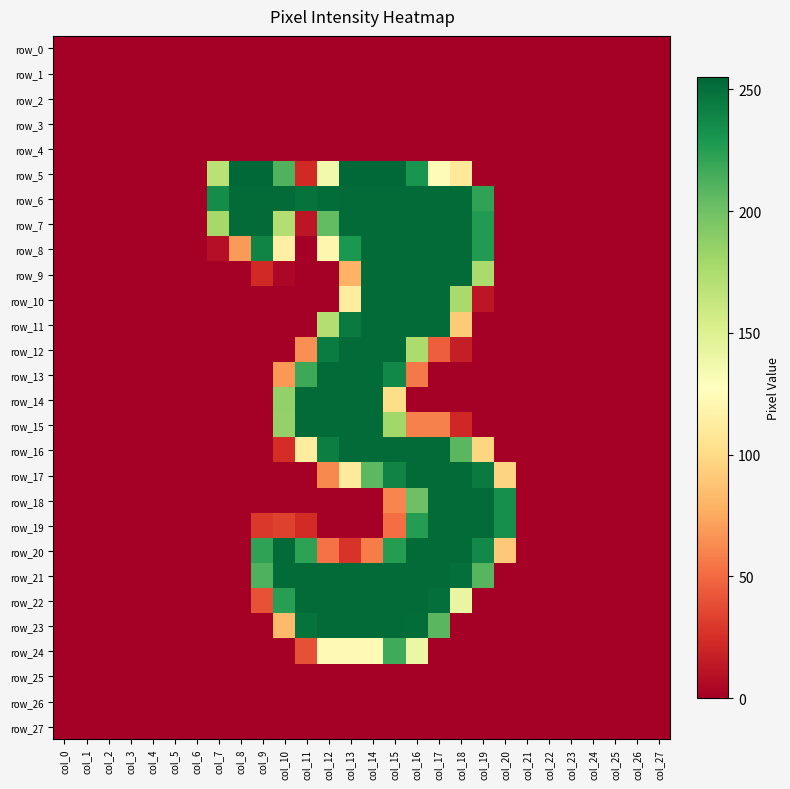

Reading left to right, transcribe all the data shown in this chart.

row_0: col_0=0	col_1=0	col_2=0	col_3=0	col_4=0	col_5=0	col_6=0	col_7=0	col_8=0	col_9=0	col_10=0	col_11=0	col_12=0	col_13=0	col_14=0	col_15=0	col_16=0	col_17=0	col_18=0	col_19=0	col_20=0	col_21=0	col_22=0	col_23=0	col_24=0	col_25=0	col_26=0	col_27=0
row_1: col_0=0	col_1=0	col_2=0	col_3=0	col_4=0	col_5=0	col_6=0	col_7=0	col_8=0	col_9=0	col_10=0	col_11=0	col_12=0	col_13=0	col_14=0	col_15=0	col_16=0	col_17=0	col_18=0	col_19=0	col_20=0	col_21=0	col_22=0	col_23=0	col_24=0	col_25=0	col_26=0	col_27=0
row_2: col_0=0	col_1=0	col_2=0	col_3=0	col_4=0	col_5=0	col_6=0	col_7=0	col_8=0	col_9=0	col_10=0	col_11=0	col_12=0	col_13=0	col_14=0	col_15=0	col_16=0	col_17=0	col_18=0	col_19=0	col_20=0	col_21=0	col_22=0	col_23=0	col_24=0	col_25=0	col_26=0	col_27=0
row_3: col_0=0	col_1=0	col_2=0	col_3=0	col_4=0	col_5=0	col_6=0	col_7=0	col_8=0	col_9=0	col_10=0	col_11=0	col_12=0	col_13=0	col_14=0	col_15=0	col_16=0	col_17=0	col_18=0	col_19=0	col_20=0	col_21=0	col_22=0	col_23=0	col_24=0	col_25=0	col_26=0	col_27=0
row_4: col_0=0	col_1=0	col_2=0	col_3=0	col_4=0	col_5=0	col_6=0	col_7=0	col_8=0	col_9=0	col_10=0	col_11=0	col_12=0	col_13=0	col_14=0	col_15=0	col_16=0	col_17=0	col_18=0	col_19=0	col_20=0	col_21=0	col_22=0	col_23=0	col_24=0	col_25=0	col_26=0	col_27=0
row_5: col_0=0	col_1=0	col_2=0	col_3=0	col_4=0	col_5=0	col_6=0	col_7=169	col_8=254	col_9=254	col_10=211	col_11=22	col_12=136	col_13=254	col_14=254	col_15=254	col_16=231	col_17=125	col_18=109	col_19=0	col_20=0	col_21=0	col_22=0	col_23=0	col_24=0	col_25=0	col_26=0	col_27=0
row_6: col_0=0	col_1=0	col_2=0	col_3=0	col_4=0	col_5=0	col_6=0	col_7=235	col_8=253	col_9=253	col_10=253	col_11=249	col_12=252	col_13=253	col_14=253	col_15=253	col_16=253	col_17=253	col_18=253	col_19=222	col_20=0	col_21=0	col_22=0	col_23=0	col_24=0	col_25=0	col_26=0	col_27=0
row_7: col_0=0	col_1=0	col_2=0	col_3=0	col_4=0	col_5=0	col_6=0	col_7=178	col_8=253	col_9=253	col_10=172	col_11=12	col_12=205	col_13=253	col_14=253	col_15=253	col_16=253	col_17=253	col_18=253	col_19=227	col_20=0	col_21=0	col_22=0	col_23=0	col_24=0	col_25=0	col_26=0	col_27=0
row_8: col_0=0	col_1=0	col_2=0	col_3=0	col_4=0	col_5=0	col_6=0	col_7=8	col_8=69	col_9=240	col_10=115	col_11=0	col_12=120	col_13=229	col_14=253	col_15=253	col_16=253	col_17=253	col_18=253	col_19=227	col_20=0	col_21=0	col_22=0	col_23=0	col_24=0	col_25=0	col_26=0	col_27=0
row_9: col_0=0	col_1=0	col_2=0	col_3=0	col_4=0	col_5=0	col_6=0	col_7=0	col_8=0	col_9=22	col_10=4	col_11=0	col_12=0	col_13=79	col_14=253	col_15=253	col_16=253	col_17=253	col_18=253	col_19=176	col_20=0	col_21=0	col_22=0	col_23=0	col_24=0	col_25=0	col_26=0	col_27=0
row_10: col_0=0	col_1=0	col_2=0	col_3=0	col_4=0	col_5=0	col_6=0	col_7=0	col_8=0	col_9=0	col_10=0	col_11=0	col_12=0	col_13=113	col_14=253	col_15=253	col_16=253	col_17=253	col_18=177	col_19=12	col_20=0	col_21=0	col_22=0	col_23=0	col_24=0	col_25=0	col_26=0	col_27=0
row_11: col_0=0	col_1=0	col_2=0	col_3=0	col_4=0	col_5=0	col_6=0	col_7=0	col_8=0	col_9=0	col_10=0	col_11=0	col_12=172	col_13=245	col_14=253	col_15=253	col_16=253	col_17=253	col_18=91	col_19=0	col_20=0	col_21=0	col_22=0	col_23=0	col_24=0	col_25=0	col_26=0	col_27=0
row_12: col_0=0	col_1=0	col_2=0	col_3=0	col_4=0	col_5=0	col_6=0	col_7=0	col_8=0	col_9=0	col_10=0	col_11=65	col_12=244	col_13=253	col_14=253	col_15=253	col_16=175	col_17=45	col_18=16	col_19=0	col_20=0	col_21=0	col_22=0	col_23=0	col_24=0	col_25=0	col_26=0	col_27=0
row_13: col_0=0	col_1=0	col_2=0	col_3=0	col_4=0	col_5=0	col_6=0	col_7=0	col_8=0	col_9=0	col_10=68	col_11=218	col_12=253	col_13=253	col_14=253	col_15=238	col_16=56	col_17=0	col_18=0	col_19=0	col_20=0	col_21=0	col_22=0	col_23=0	col_24=0	col_25=0	col_26=0	col_27=0
row_14: col_0=0	col_1=0	col_2=0	col_3=0	col_4=0	col_5=0	col_6=0	col_7=0	col_8=0	col_9=0	col_10=186	col_11=253	col_12=253	col_13=253	col_14=253	col_15=101	col_16=0	col_17=0	col_18=0	col_19=0	col_20=0	col_21=0	col_22=0	col_23=0	col_24=0	col_25=0	col_26=0	col_27=0
row_15: col_0=0	col_1=0	col_2=0	col_3=0	col_4=0	col_5=0	col_6=0	col_7=0	col_8=0	col_9=0	col_10=185	col_11=253	col_12=253	col_13=253	col_14=253	col_15=180	col_16=59	col_17=59	col_18=21	col_19=0	col_20=0	col_21=0	col_22=0	col_23=0	col_24=0	col_25=0	col_26=0	col_27=0
row_16: col_0=0	col_1=0	col_2=0	col_3=0	col_4=0	col_5=0	col_6=0	col_7=0	col_8=0	col_9=0	col_10=24	col_11=112	col_12=243	col_13=253	col_14=253	col_15=253	col_16=253	col_17=253	col_18=208	col_19=97	col_20=0	col_21=0	col_22=0	col_23=0	col_24=0	col_25=0	col_26=0	col_27=0
row_17: col_0=0	col_1=0	col_2=0	col_3=0	col_4=0	col_5=0	col_6=0	col_7=0	col_8=0	col_9=0	col_10=0	col_11=0	col_12=62	col_13=111	col_14=207	col_15=240	col_16=253	col_17=253	col_18=253	col_19=245	col_20=96	col_21=0	col_22=0	col_23=0	col_24=0	col_25=0	col_26=0	col_27=0
row_18: col_0=0	col_1=0	col_2=0	col_3=0	col_4=0	col_5=0	col_6=0	col_7=0	col_8=0	col_9=0	col_10=0	col_11=0	col_12=0	col_13=0	col_14=0	col_15=61	col_16=201	col_17=253	col_18=253	col_19=253	col_20=234	col_21=0	col_22=0	col_23=0	col_24=0	col_25=0	col_26=0	col_27=0
row_19: col_0=0	col_1=0	col_2=0	col_3=0	col_4=0	col_5=0	col_6=0	col_7=0	col_8=0	col_9=29	col_10=33	col_11=23	col_12=0	col_13=0	col_14=0	col_15=51	col_16=226	col_17=253	col_18=253	col_19=253	col_20=234	col_21=0	col_22=0	col_23=0	col_24=0	col_25=0	col_26=0	col_27=0
row_20: col_0=0	col_1=0	col_2=0	col_3=0	col_4=0	col_5=0	col_6=0	col_7=0	col_8=0	col_9=222	col_10=253	col_11=223	col_12=53	col_13=27	col_14=57	col_15=226	col_16=253	col_17=253	col_18=253	col_19=237	col_20=90	col_21=0	col_22=0	col_23=0	col_24=0	col_25=0	col_26=0	col_27=0
row_21: col_0=0	col_1=0	col_2=0	col_3=0	col_4=0	col_5=0	col_6=0	col_7=0	col_8=0	col_9=212	col_10=253	col_11=253	col_12=253	col_13=253	col_14=253	col_15=253	col_16=253	col_17=253	col_18=251	col_19=209	col_20=0	col_21=0	col_22=0	col_23=0	col_24=0	col_25=0	col_26=0	col_27=0
row_22: col_0=0	col_1=0	col_2=0	col_3=0	col_4=0	col_5=0	col_6=0	col_7=0	col_8=0	col_9=40	col_10=225	col_11=253	col_12=253	col_13=253	col_14=253	col_15=253	col_16=253	col_17=251	col_18=142	col_19=0	col_20=0	col_21=0	col_22=0	col_23=0	col_24=0	col_25=0	col_26=0	col_27=0
row_23: col_0=0	col_1=0	col_2=0	col_3=0	col_4=0	col_5=0	col_6=0	col_7=0	col_8=0	col_9=0	col_10=83	col_11=249	col_12=253	col_13=253	col_14=253	col_15=253	col_16=252	col_17=208	col_18=0	col_19=0	col_20=0	col_21=0	col_22=0	col_23=0	col_24=0	col_25=0	col_26=0	col_27=0
row_24: col_0=0	col_1=0	col_2=0	col_3=0	col_4=0	col_5=0	col_6=0	col_7=0	col_8=0	col_9=0	col_10=0	col_11=39	col_12=123	col_13=123	col_14=123	col_15=217	col_16=140	col_17=0	col_18=0	col_19=0	col_20=0	col_21=0	col_22=0	col_23=0	col_24=0	col_25=0	col_26=0	col_27=0
row_25: col_0=0	col_1=0	col_2=0	col_3=0	col_4=0	col_5=0	col_6=0	col_7=0	col_8=0	col_9=0	col_10=0	col_11=0	col_12=0	col_13=0	col_14=0	col_15=0	col_16=0	col_17=0	col_18=0	col_19=0	col_20=0	col_21=0	col_22=0	col_23=0	col_24=0	col_25=0	col_26=0	col_27=0
row_26: col_0=0	col_1=0	col_2=0	col_3=0	col_4=0	col_5=0	col_6=0	col_7=0	col_8=0	col_9=0	col_10=0	col_11=0	col_12=0	col_13=0	col_14=0	col_15=0	col_16=0	col_17=0	col_18=0	col_19=0	col_20=0	col_21=0	col_22=0	col_23=0	col_24=0	col_25=0	col_26=0	col_27=0
row_27: col_0=0	col_1=0	col_2=0	col_3=0	col_4=0	col_5=0	col_6=0	col_7=0	col_8=0	col_9=0	col_10=0	col_11=0	col_12=0	col_13=0	col_14=0	col_15=0	col_16=0	col_17=0	col_18=0	col_19=0	col_20=0	col_21=0	col_22=0	col_23=0	col_24=0	col_25=0	col_26=0	col_27=0